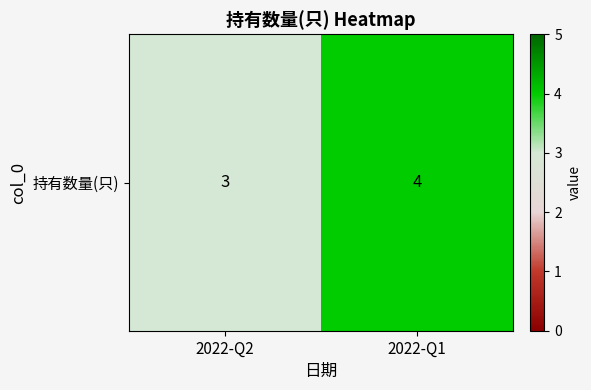

Which has a higher value, 2022-Q1 or 2022-Q2?

2022-Q1